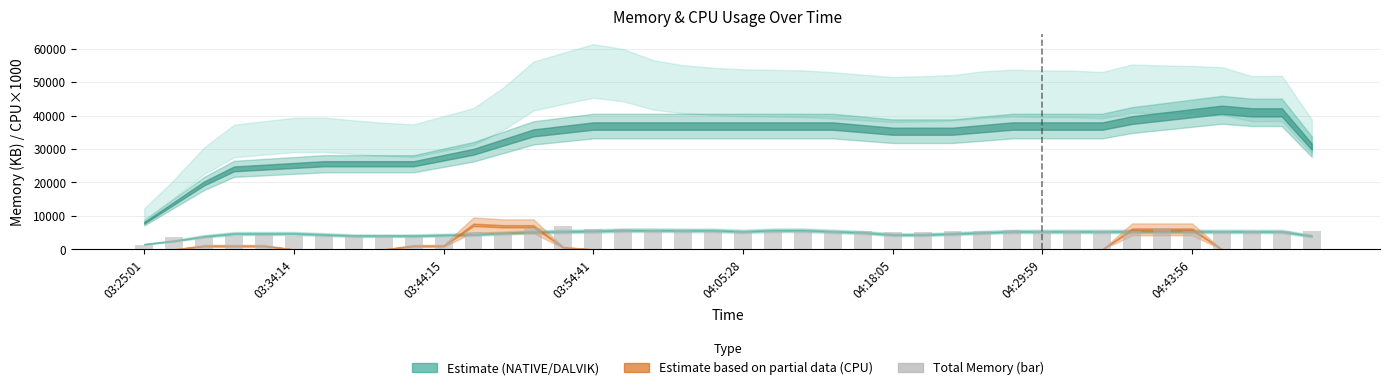

What is the greatest value displayed?

7059.8